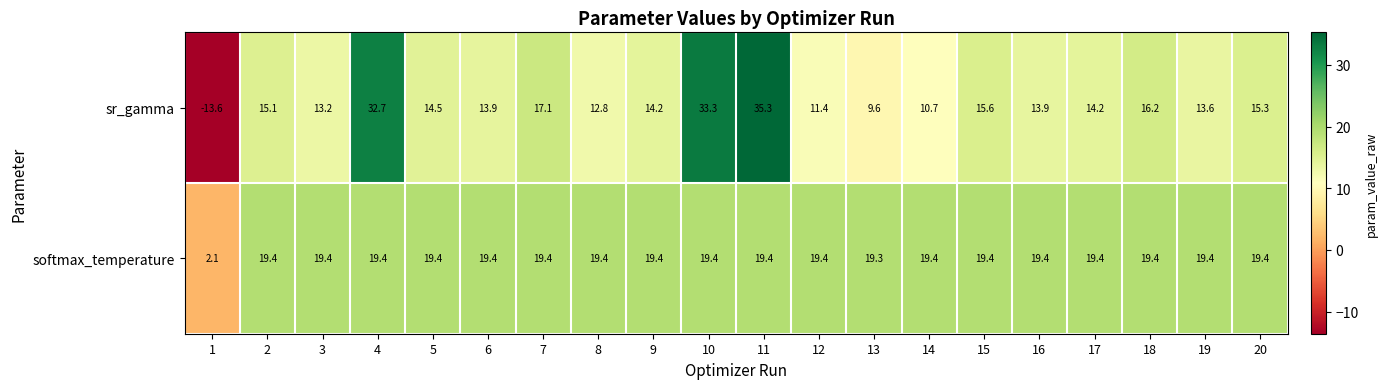

What is the sum of all softmax_temperature values?

370.6